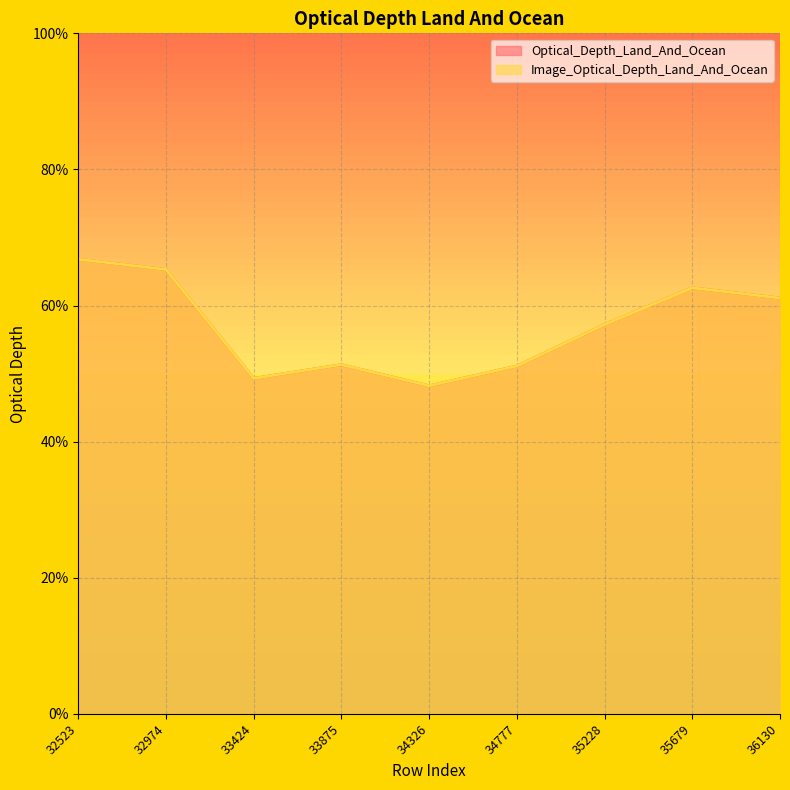

Which series has the widest spread of values?

Optical_Depth_Land_And_Ocean